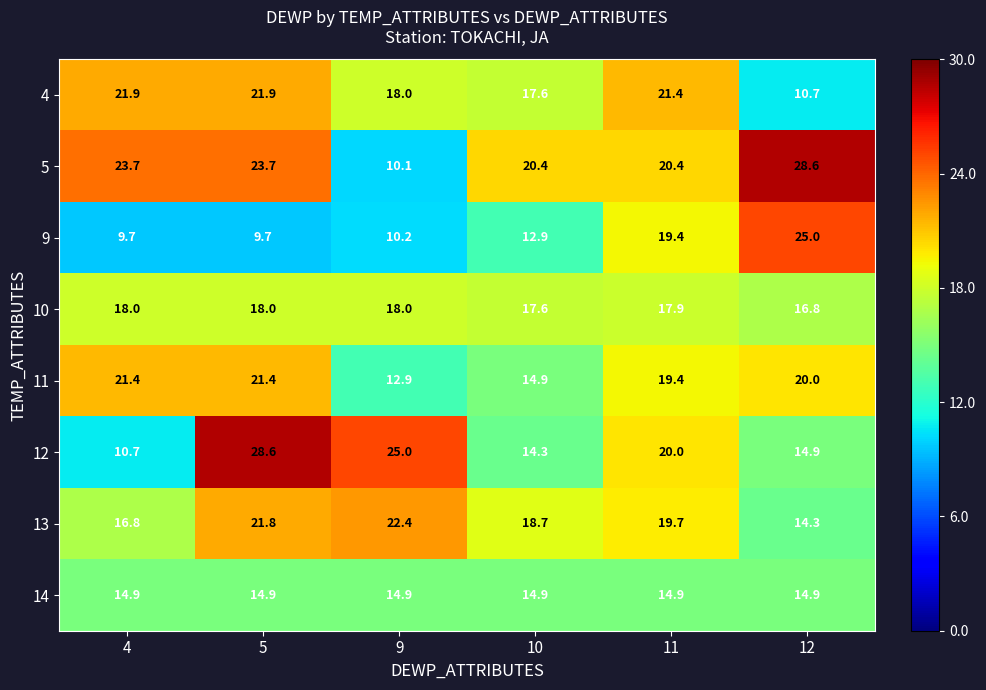

What is the spread (max minus min) of values at 12?

17.9